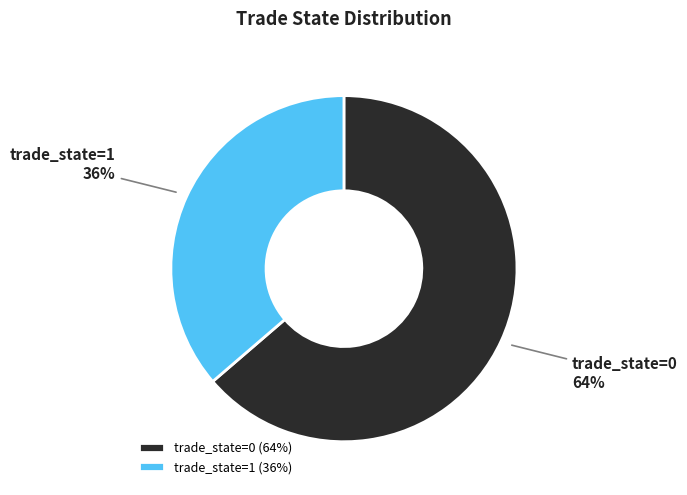

To the nearest percent, what is the combined percentage of trade_state=0 and trade_state=1?

100%